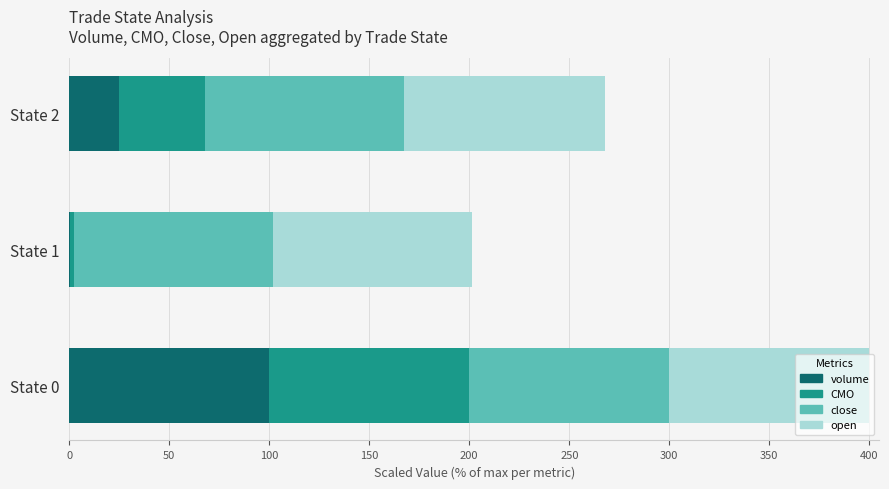

What is the highest value of the volume series?

100.0